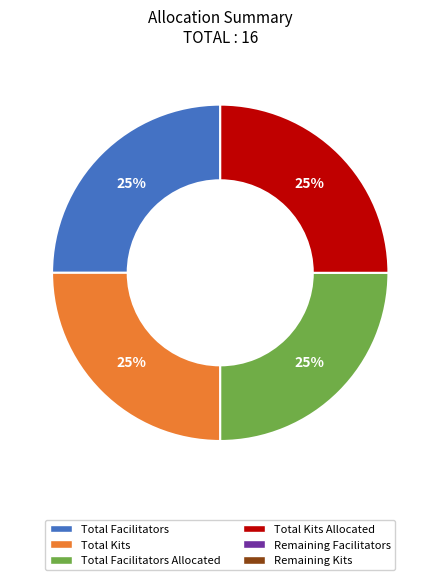

Count the number of slices in the pie.

4